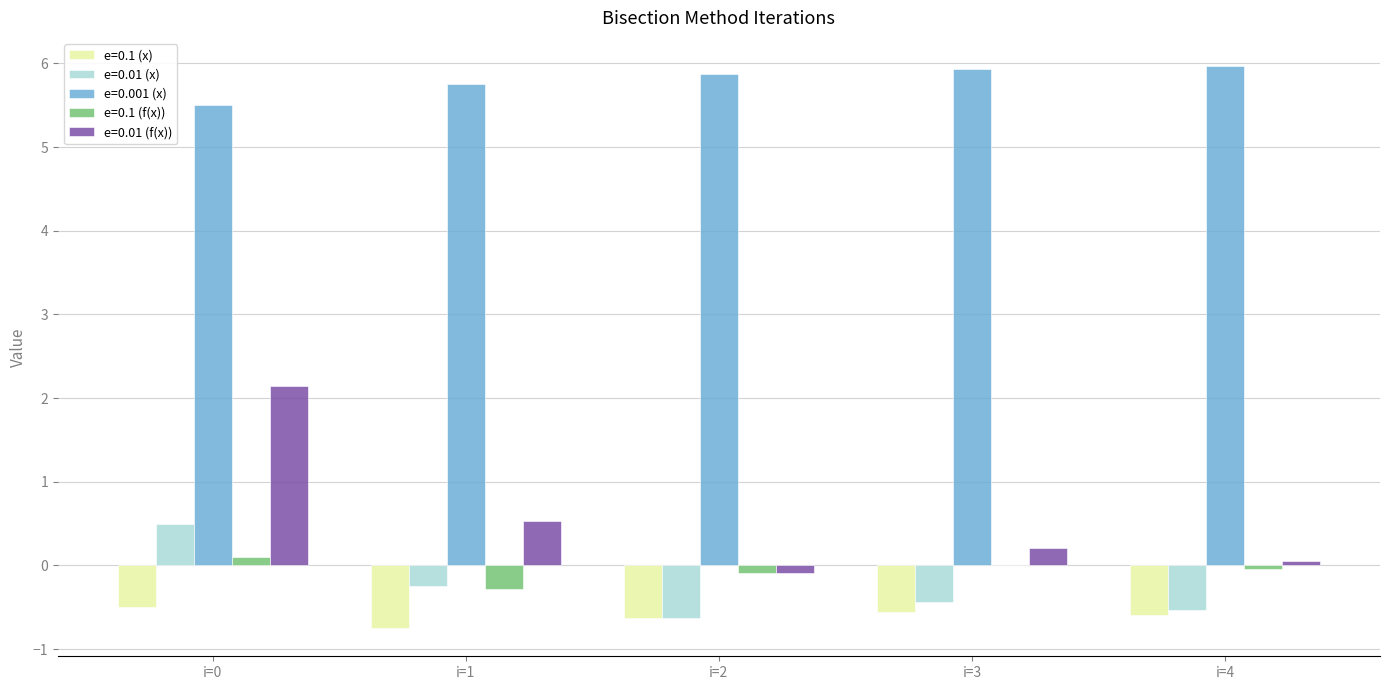

What is the approximate value of e=0.001 (x) at i=0?

5.5